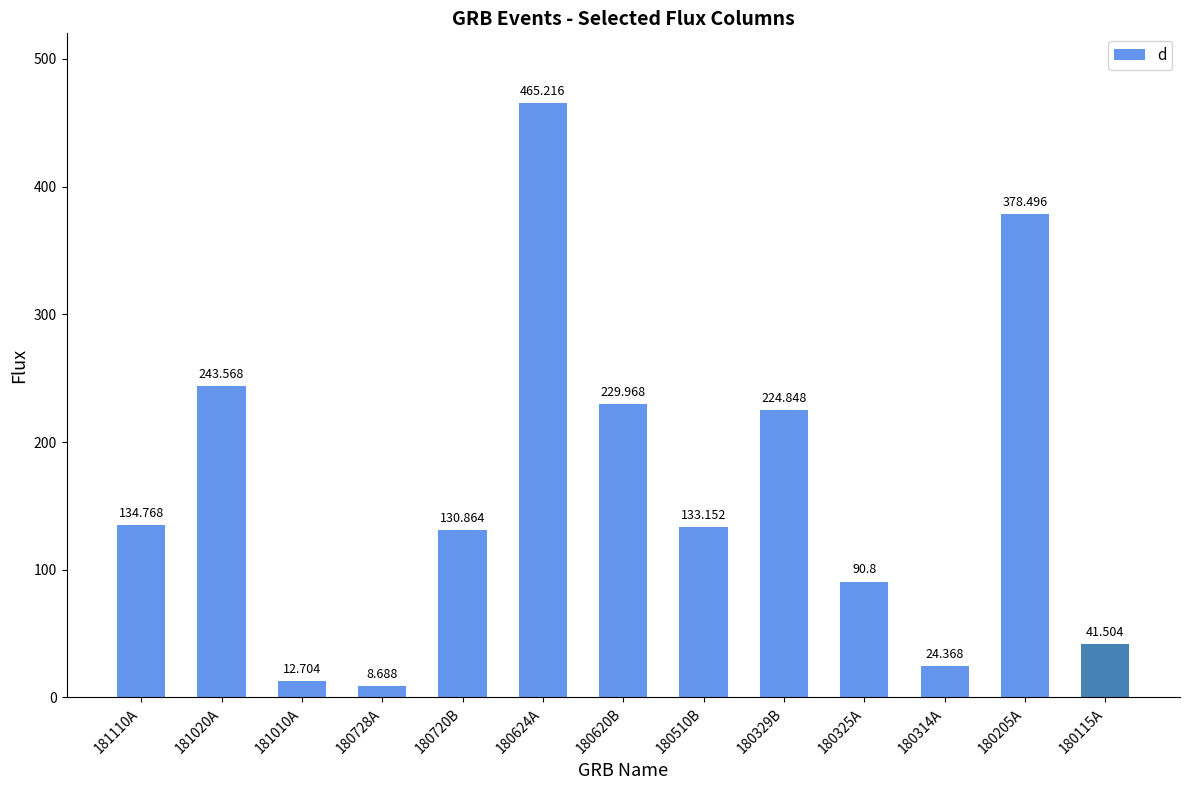

Are the bars horizontal?

No